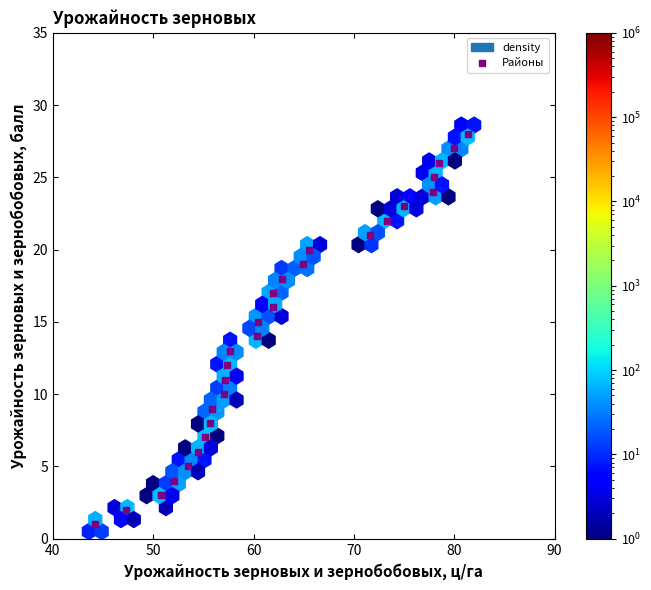

What is the range of Y values (max minus min)?

27